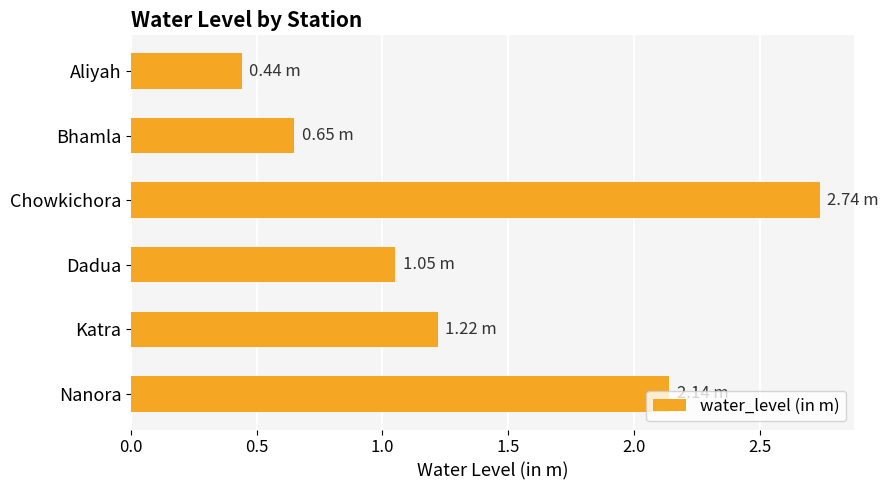

At which category does the chart reach its minimum across all series?

Aliyah